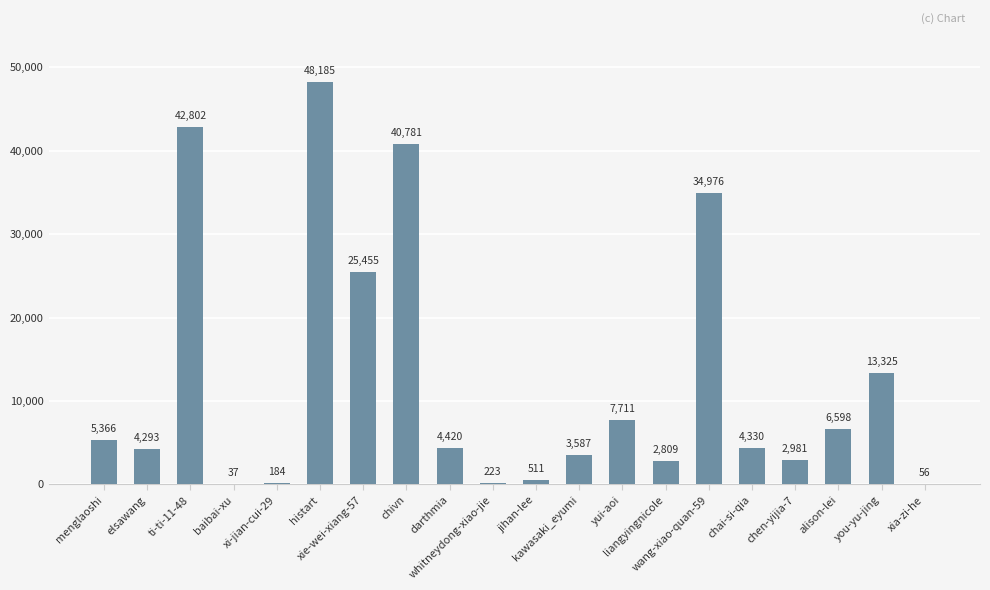

What is the maximum value shown in the chart?

48185